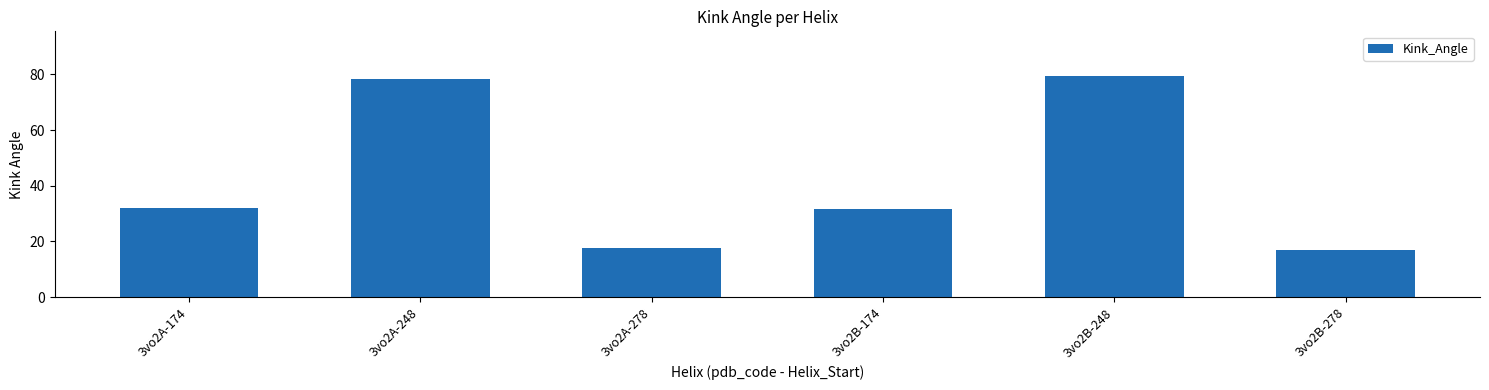

Which has a higher value, 3vo2A-248 or 3vo2B-278?

3vo2A-248